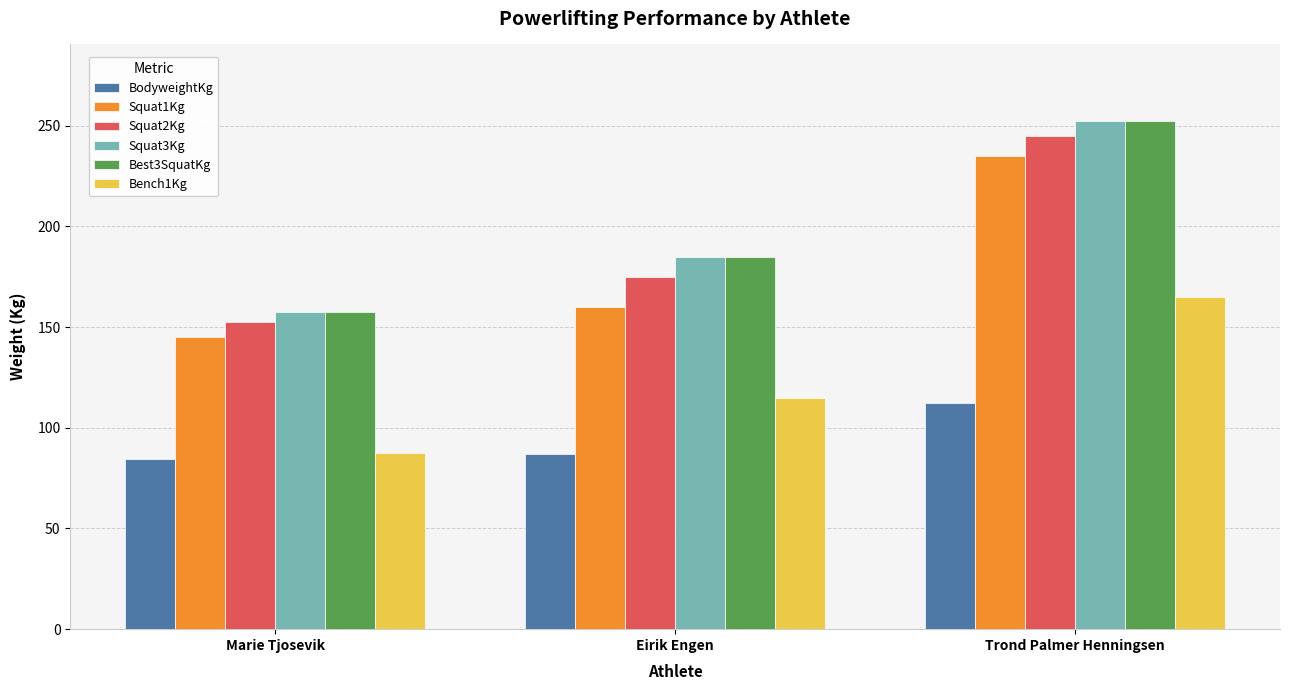

True or false: Best3SquatKg has a value of 252.5 at Trond Palmer Henningsen.

True